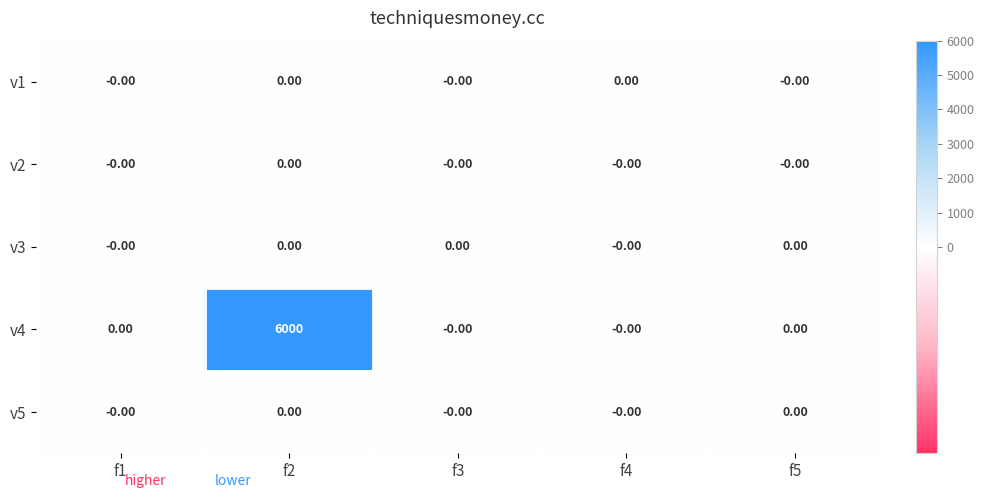

What is the greatest value displayed?

6000